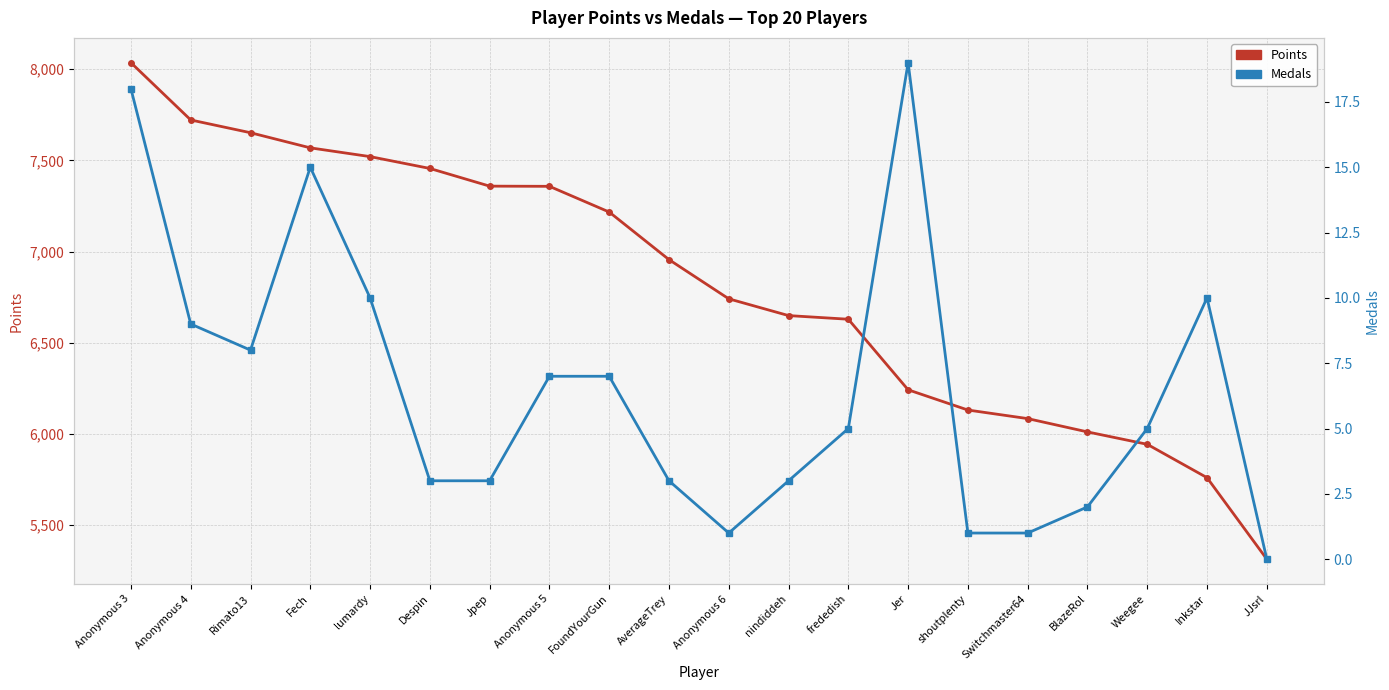

What is the total value across all series at nindiddeh?

6652